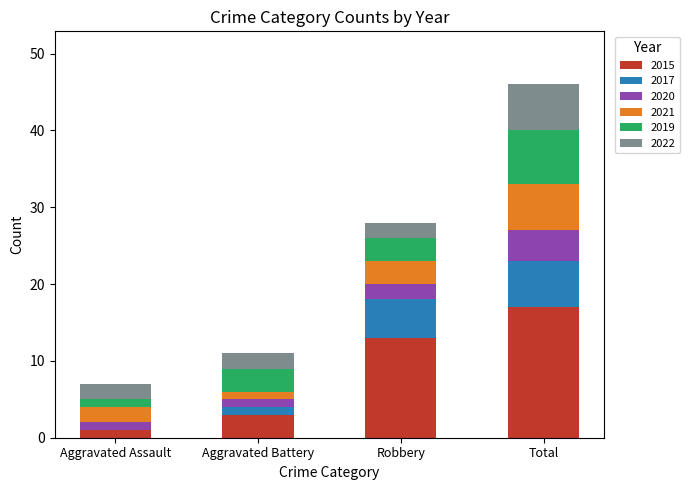

Are the bars grouped side by side (vs. stacked)?

No